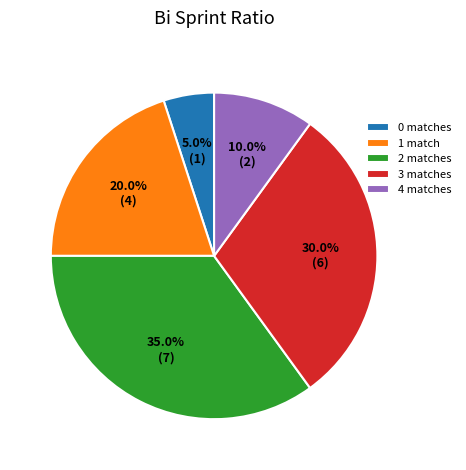

Count the number of slices in the pie.

5